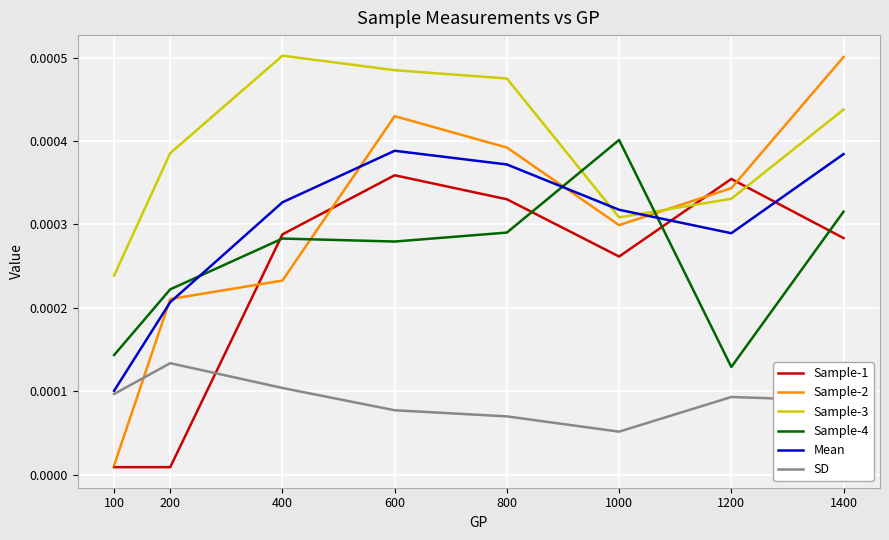

At 1400, list the series in order from largest to smallest.

Sample-2, Sample-3, Mean, Sample-4, Sample-1, SD